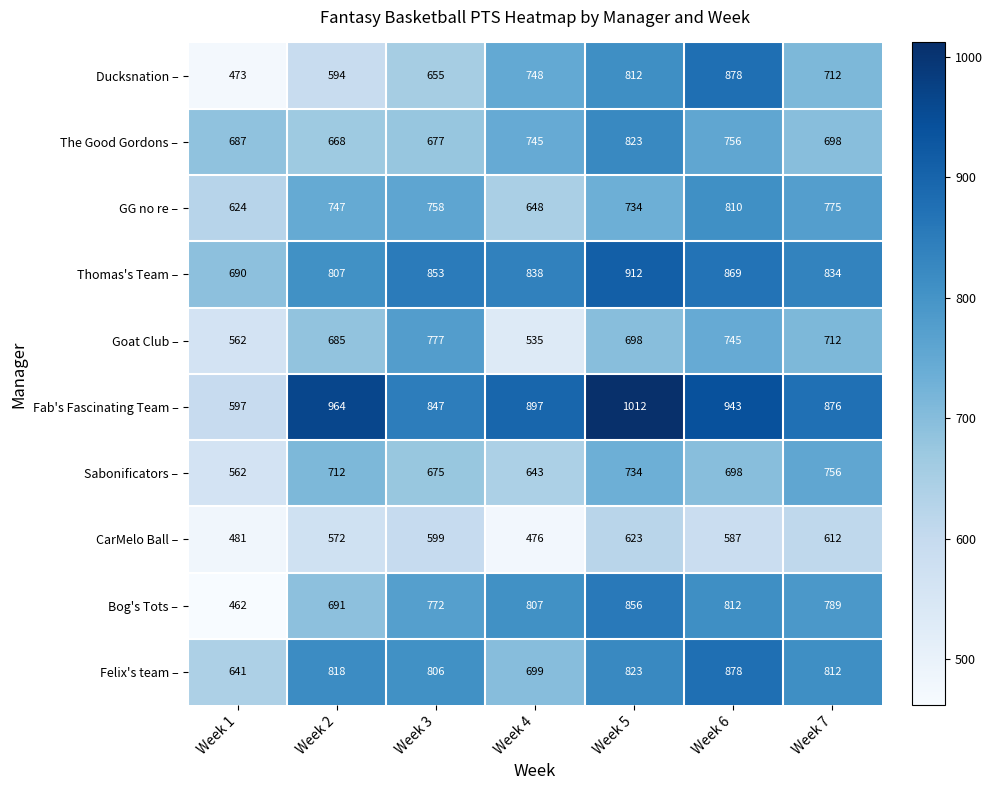

True or false: Bog's Tots – has a value of 739 at Week 1.

False